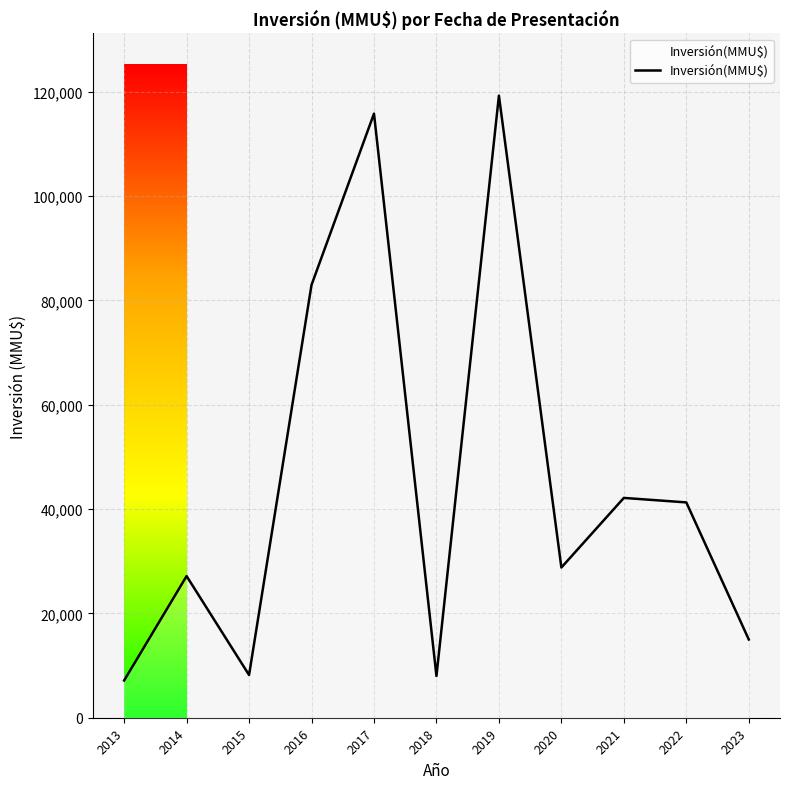

What is the difference between the maximum and second lowest values?

111246